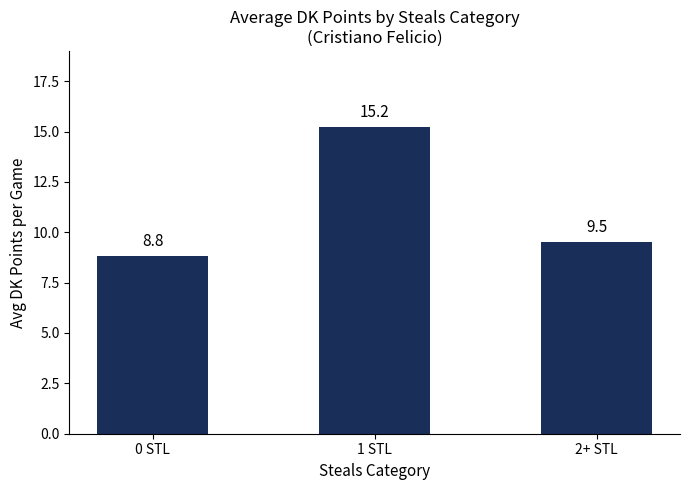

Rank the categories by value from lowest to highest.

0 STL, 2+ STL, 1 STL